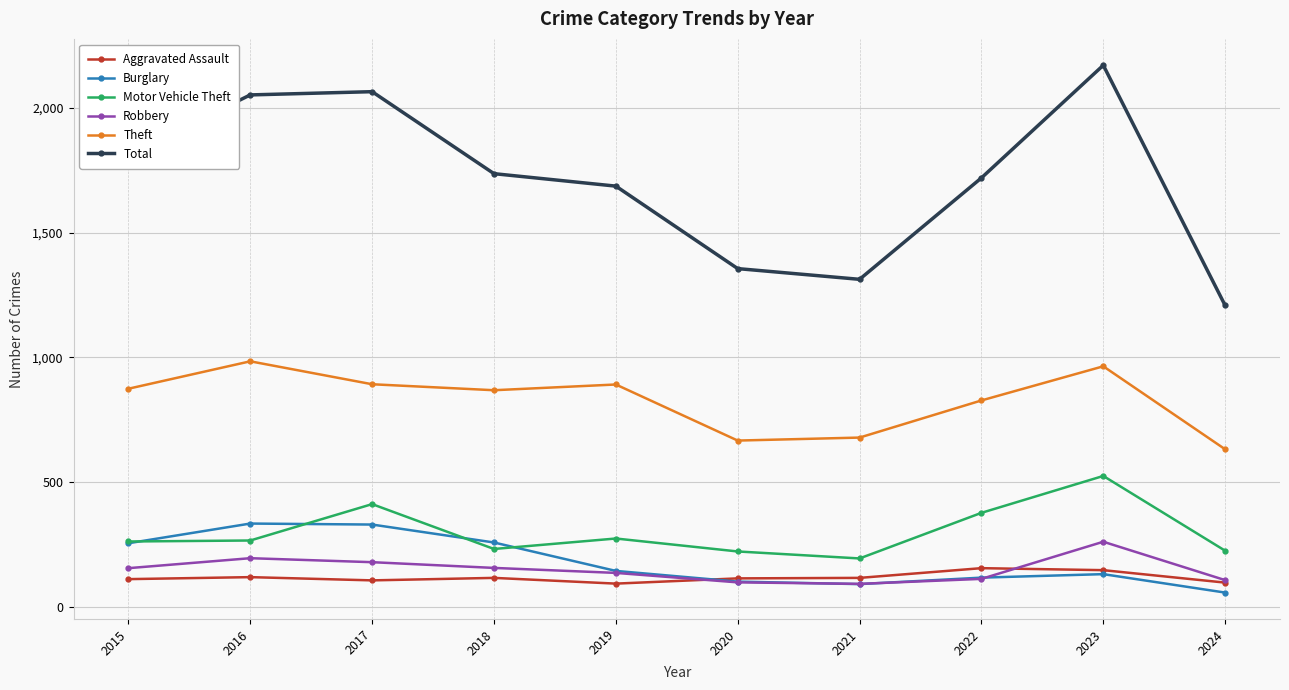

Where is Theft nearest to the value 807?

2022